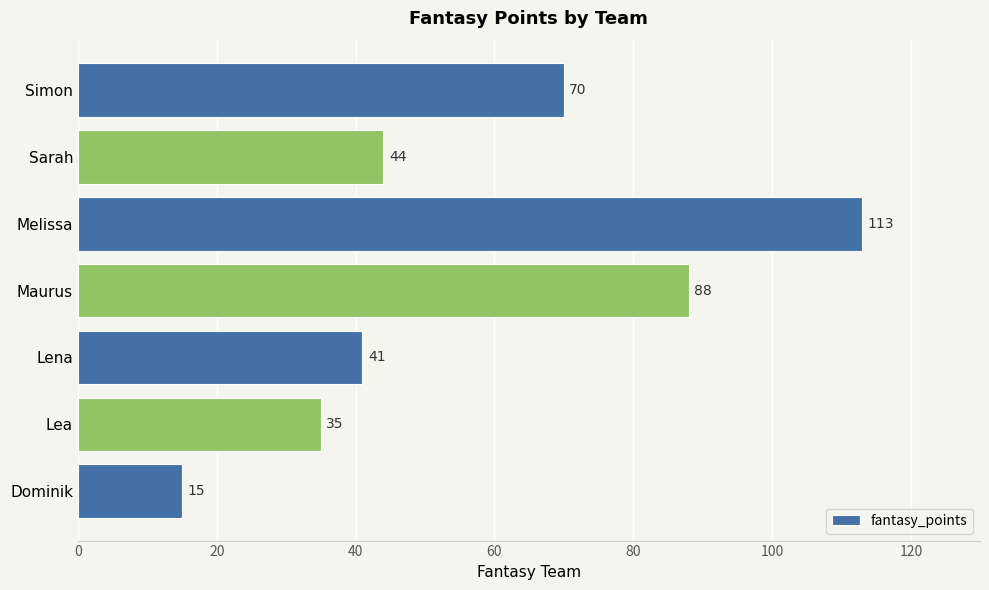

Reading bottom to top, extract all data points from this chart.

Dominik=15	Lea=35	Lena=41	Maurus=88	Melissa=113	Sarah=44	Simon=70